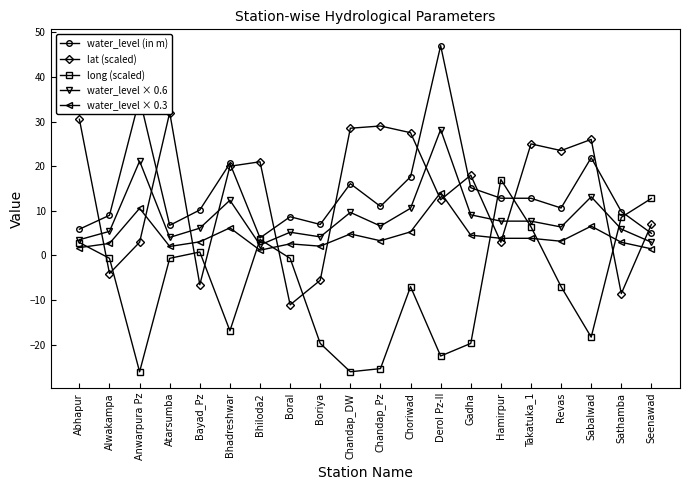

What is the label of the 4th point from the left?

Atarsumba